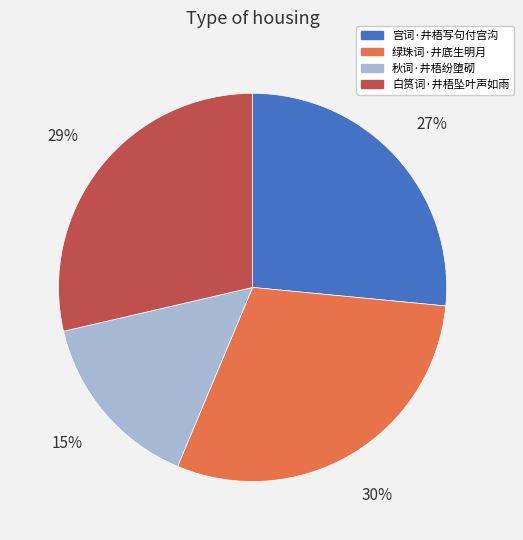

Do 秋词·井梧纷堕砌 and 绿珠词·井底生明月 together represent more than half of the pie?

No